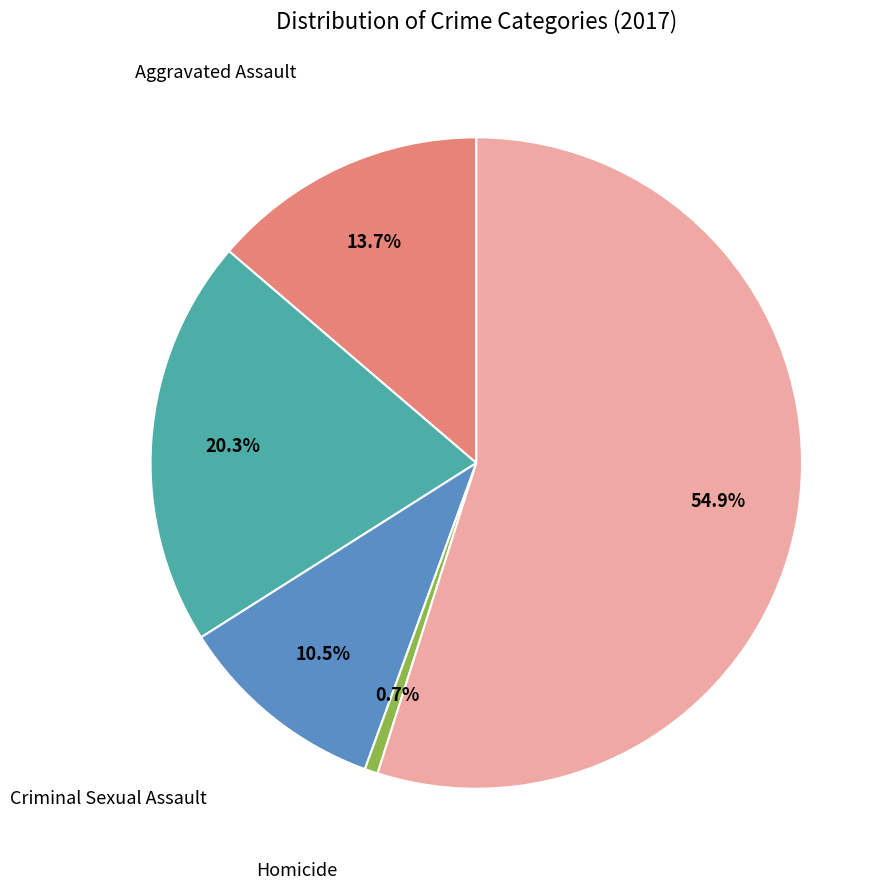

Does any single category account for the majority?

Yes